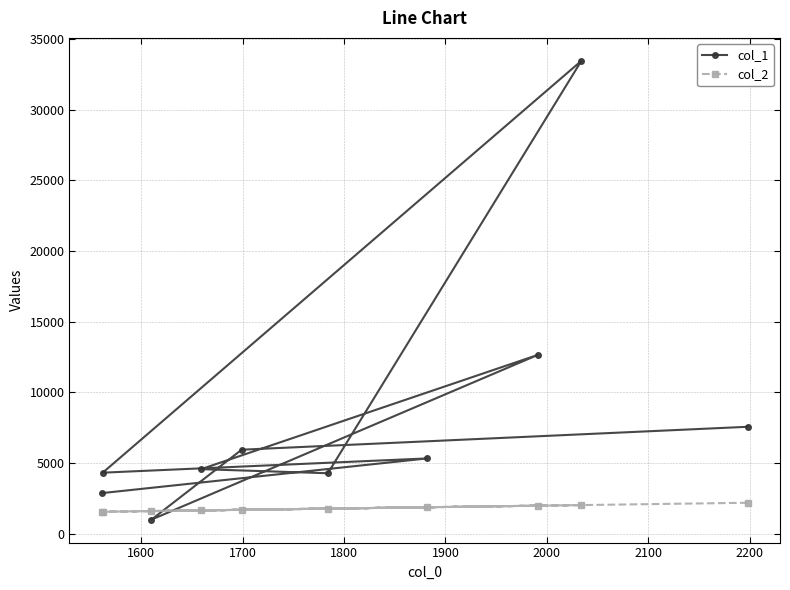

Which series has the largest total across all categories?

col_1